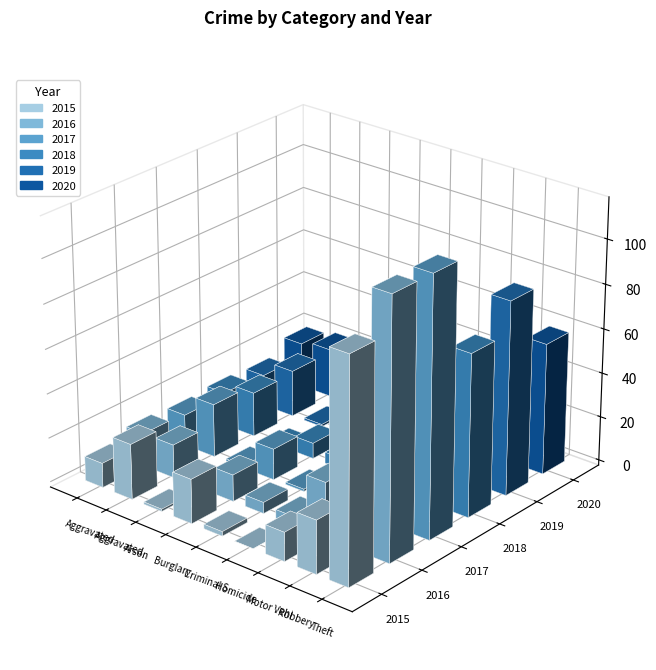

What is the spread (max minus min) of values at Criminal Sexual Assault?

6